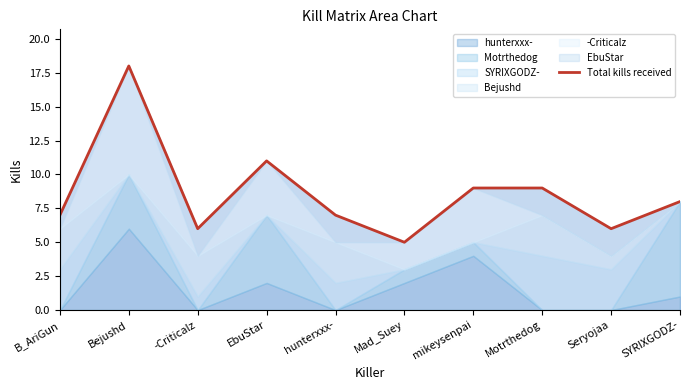

Is it true that the value at Mad_Suey is 5?

True